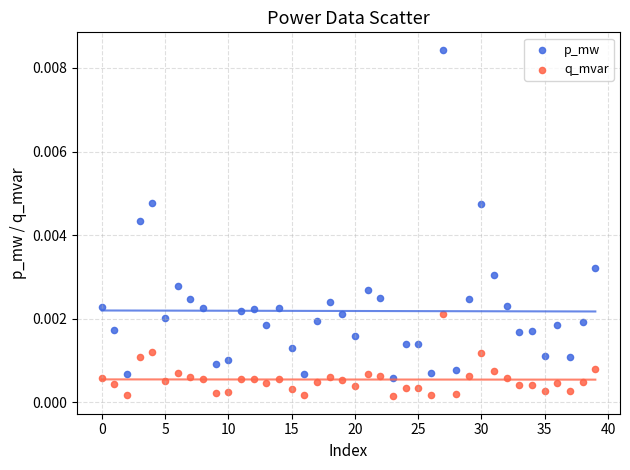

Which series reaches the maximum Y coordinate?

p_mw